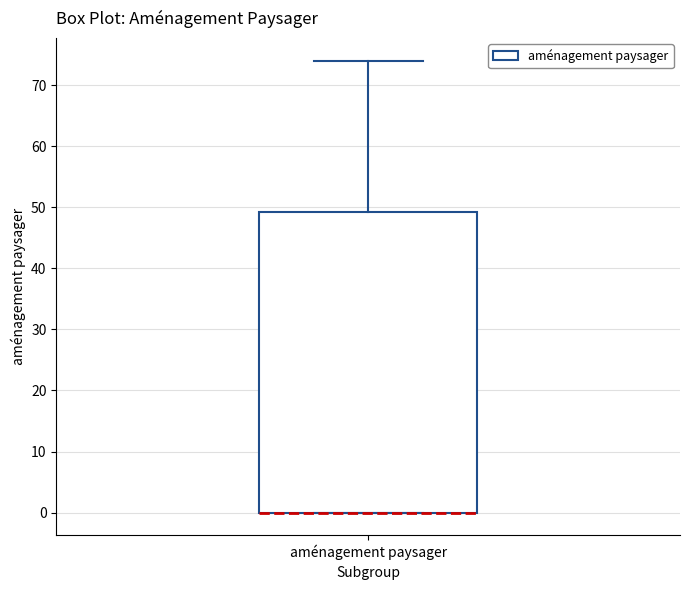

Where is the lower edge of the box for aménagement paysager on the y-axis? The values are not printed on the chart, so give them approximately, as read against the axis.

0